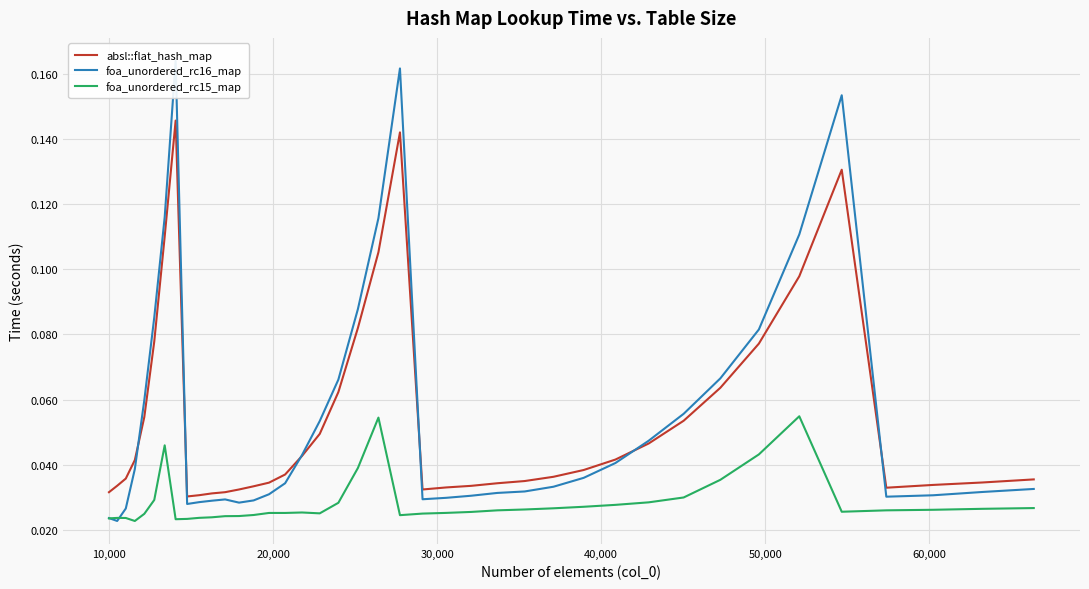

True or false: absl::flat_hash_map and foa_unordered_rc15_map cross at least once.

False